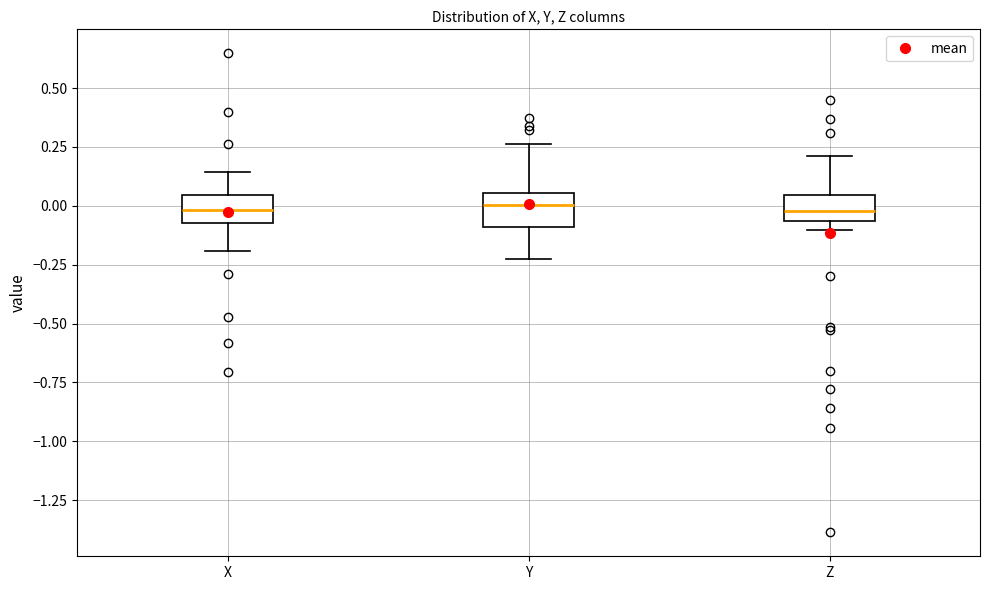

Where is the upper edge of the box for Y on the y-axis? The values are not printed on the chart, so give them approximately, as read against the axis.

0.05